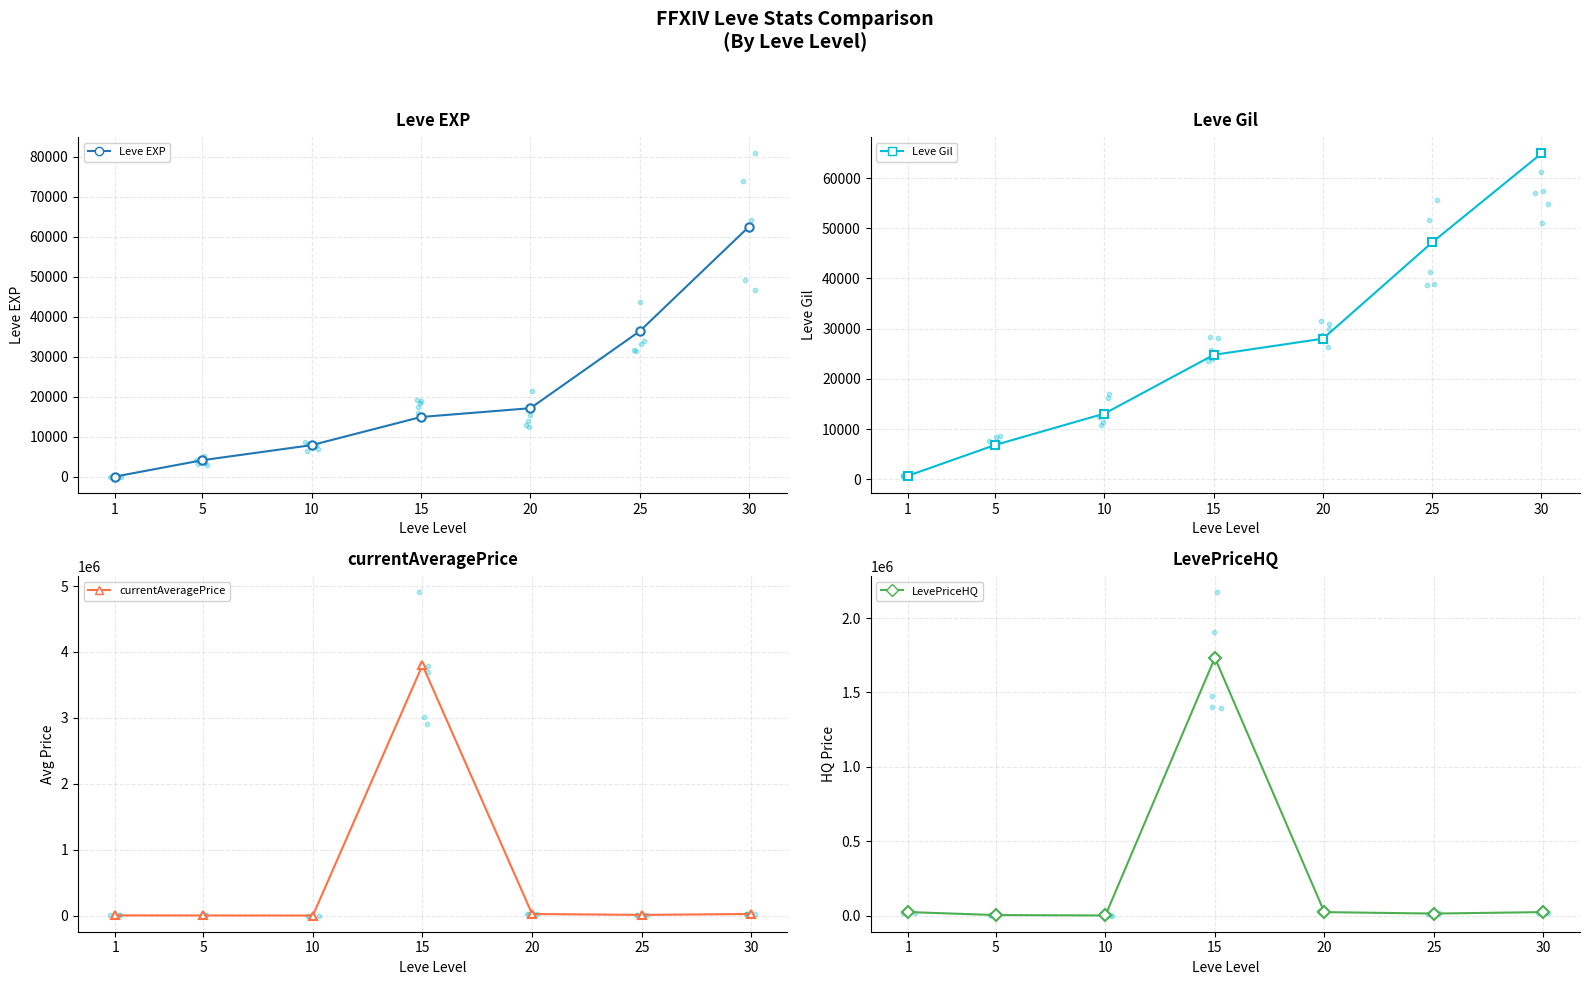

Which series has the widest spread of Y values?

currentAveragePrice